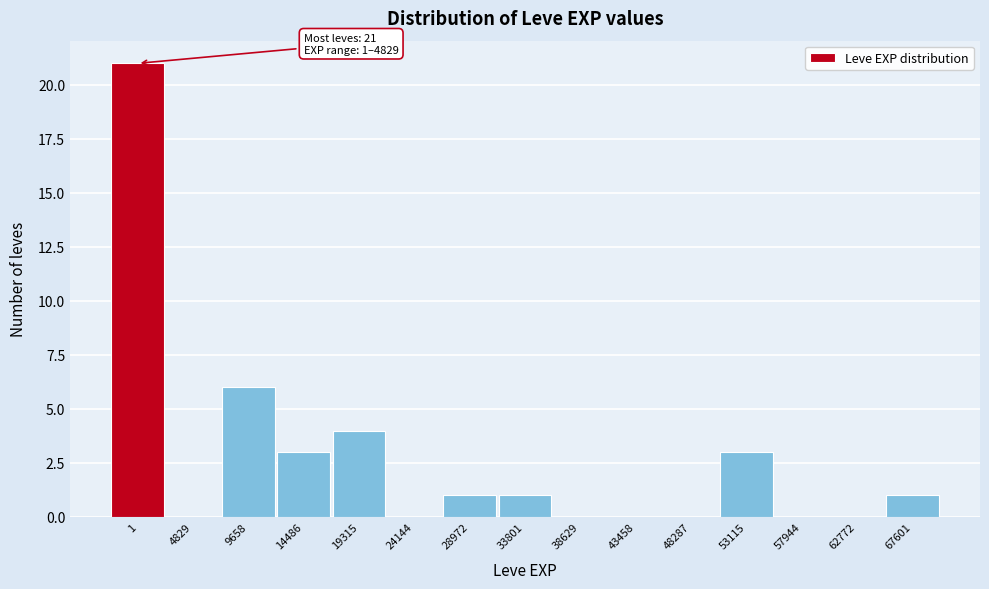

Reading left to right, what are all the values shown in this chart?

1=21	4829=0	9658=6	14486=3	19315=4	24144=0	28972=1	33801=1	38629=0	43458=0	48287=0	53115=3	57944=0	62772=0	67601=1